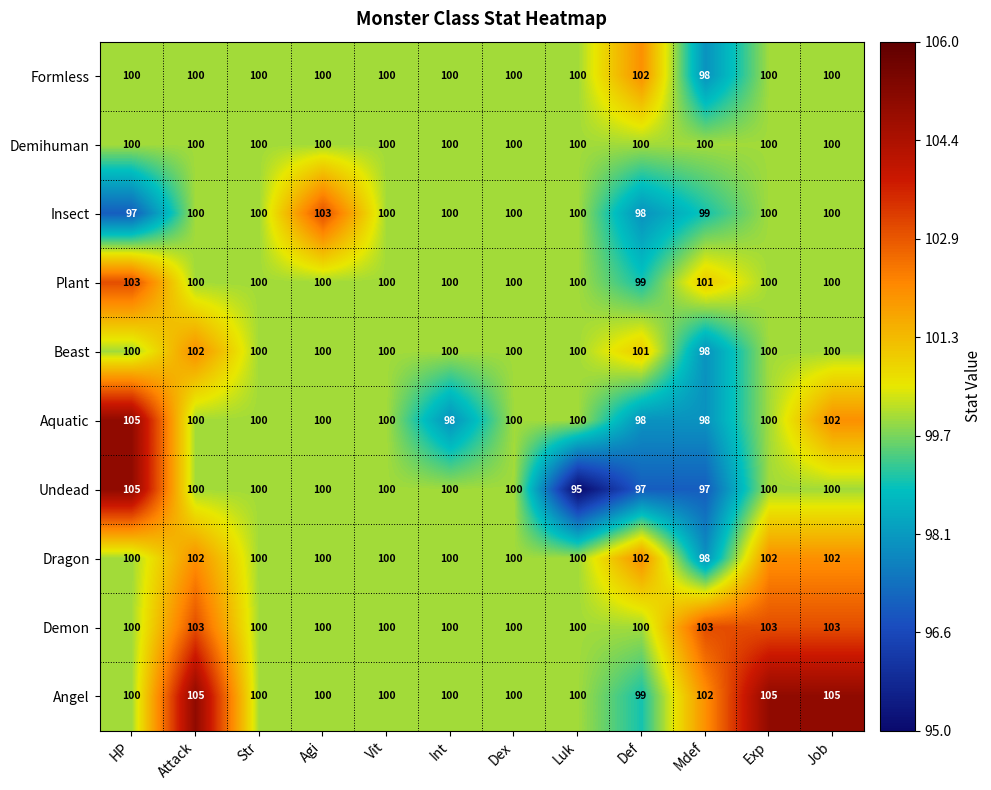

Is the value of Undead at Def greater than the value of Beast at Vit?

No